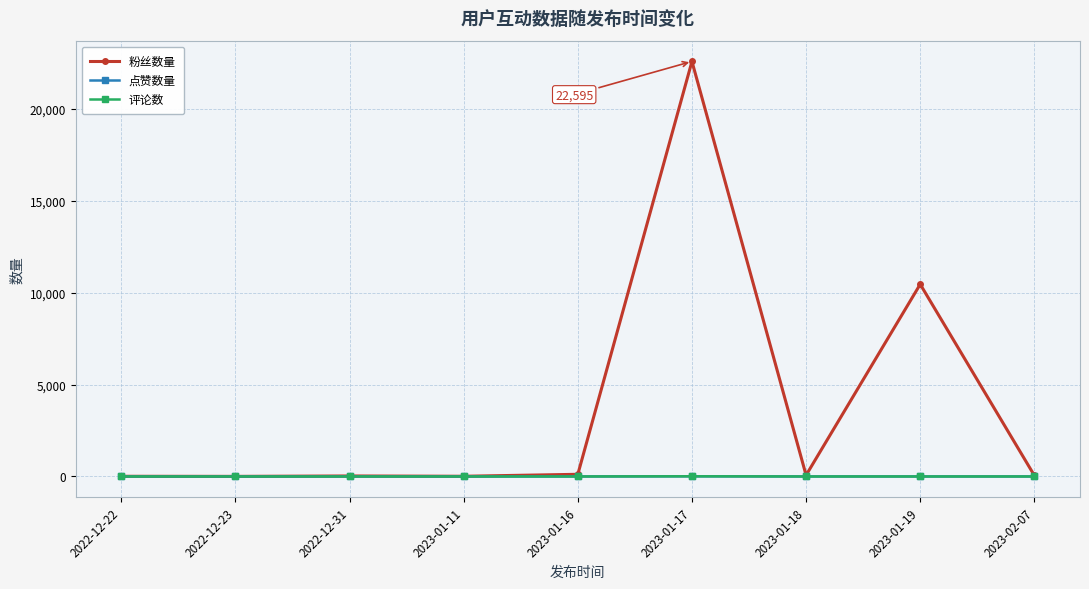

What is the lowest value of the 粉丝数量 series?

5